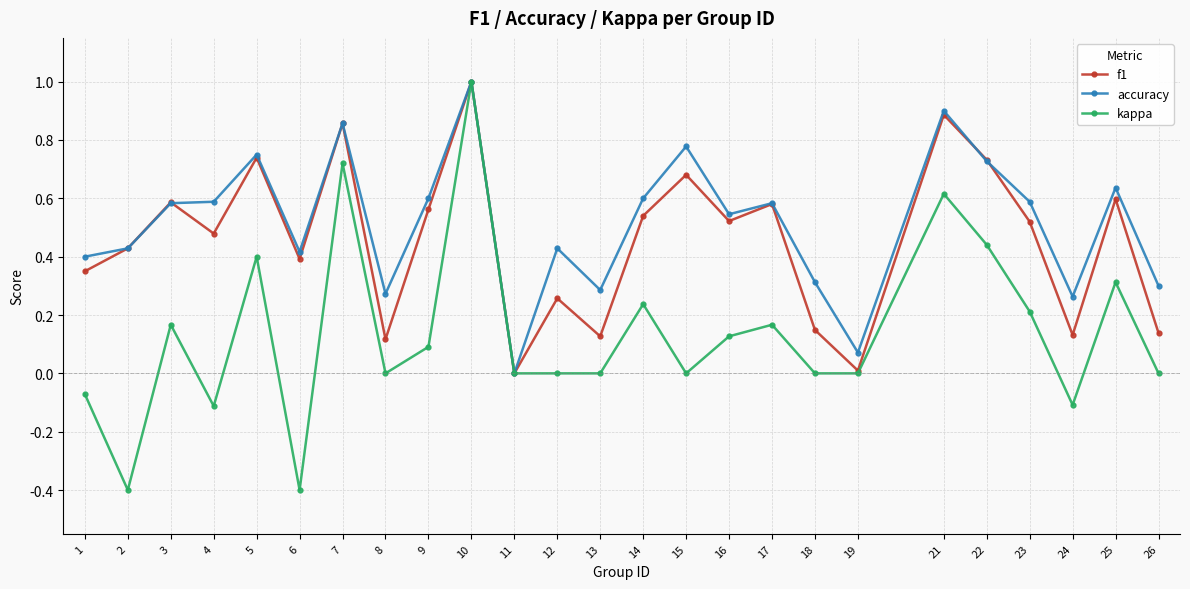

Does the chart display data point markers on the line(s)?

Yes